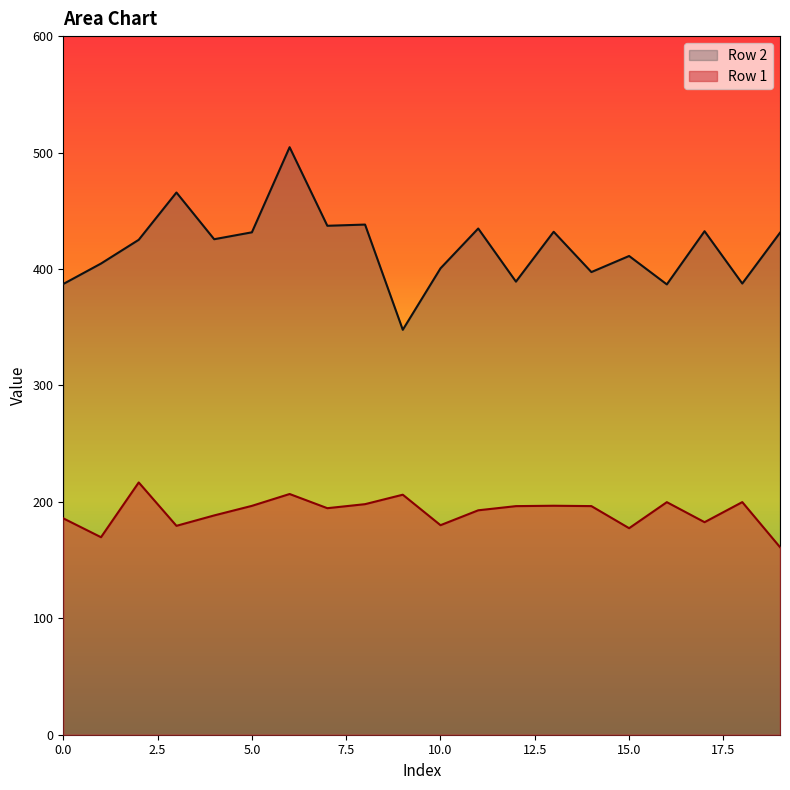

How many values in the Row 1 series exceed 196?

10